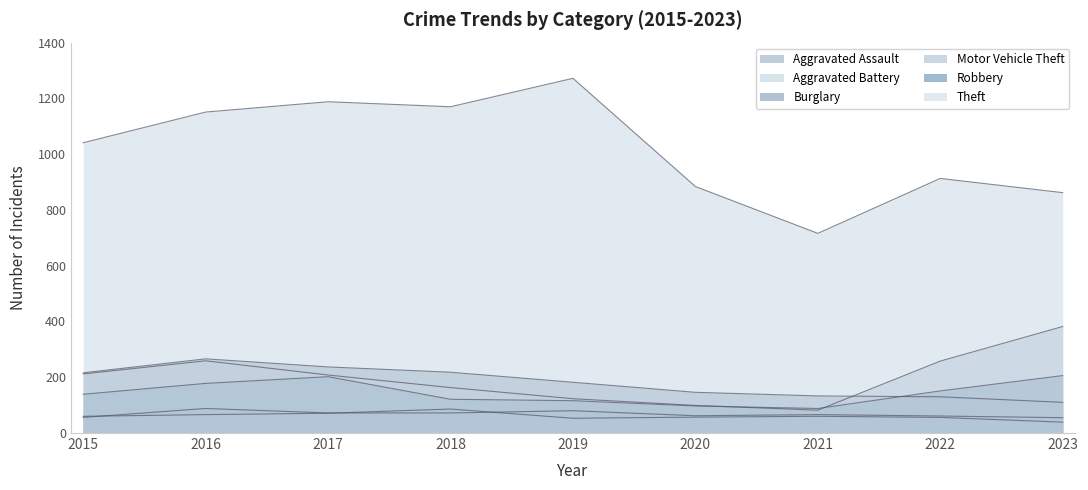

Rank the categories by Burglary value from highest to lowest.

2016, 2017, 2018, 2015, 2019, 2020, 2021, 2022, 2023